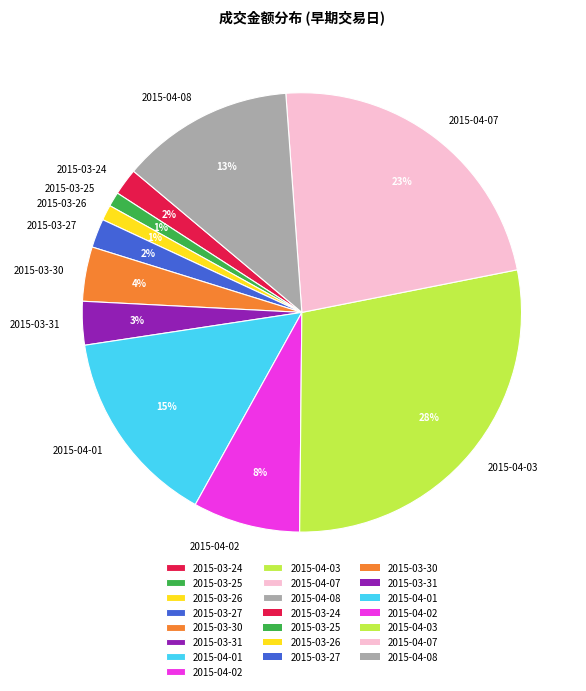

What percentage is the 2015-04-08 slice, to the nearest percent?

13%